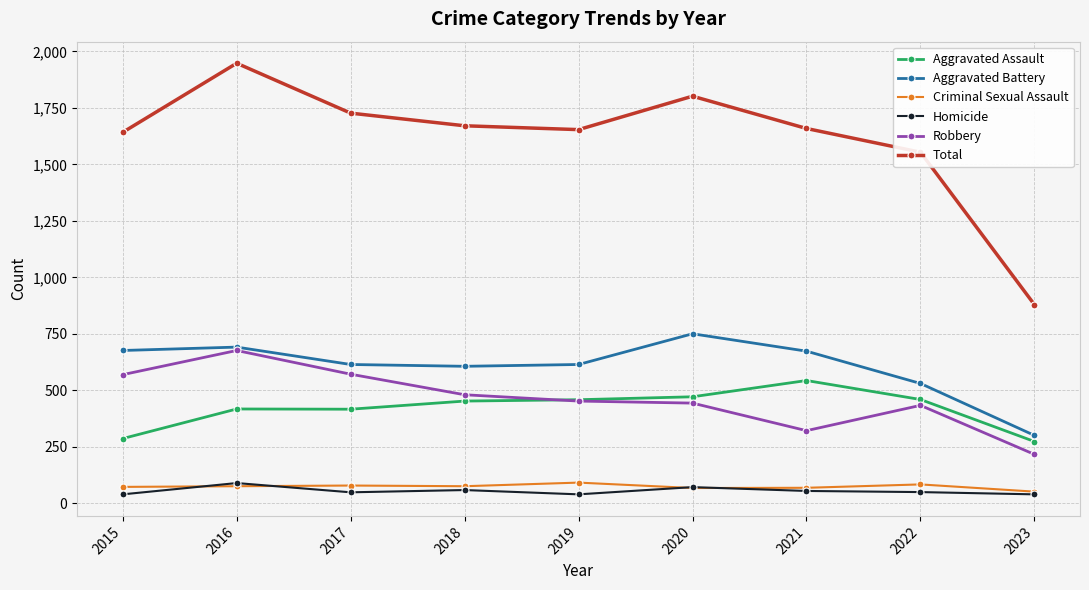

After their last crossing, which series has the higher values: Robbery or Aggravated Assault?

Aggravated Assault